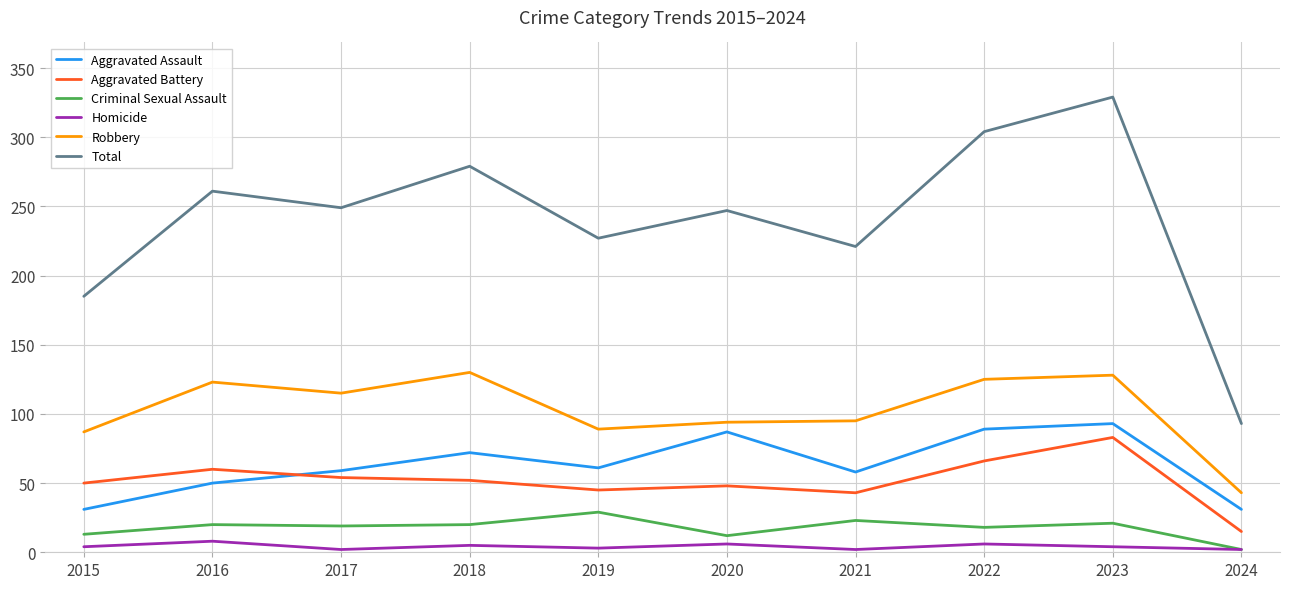

Does the chart have visible grid lines?

Yes